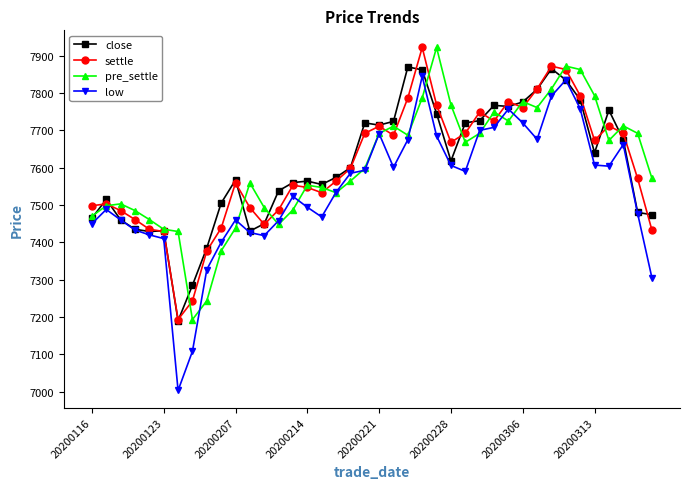

How many values in the settle series are below 7598?

20